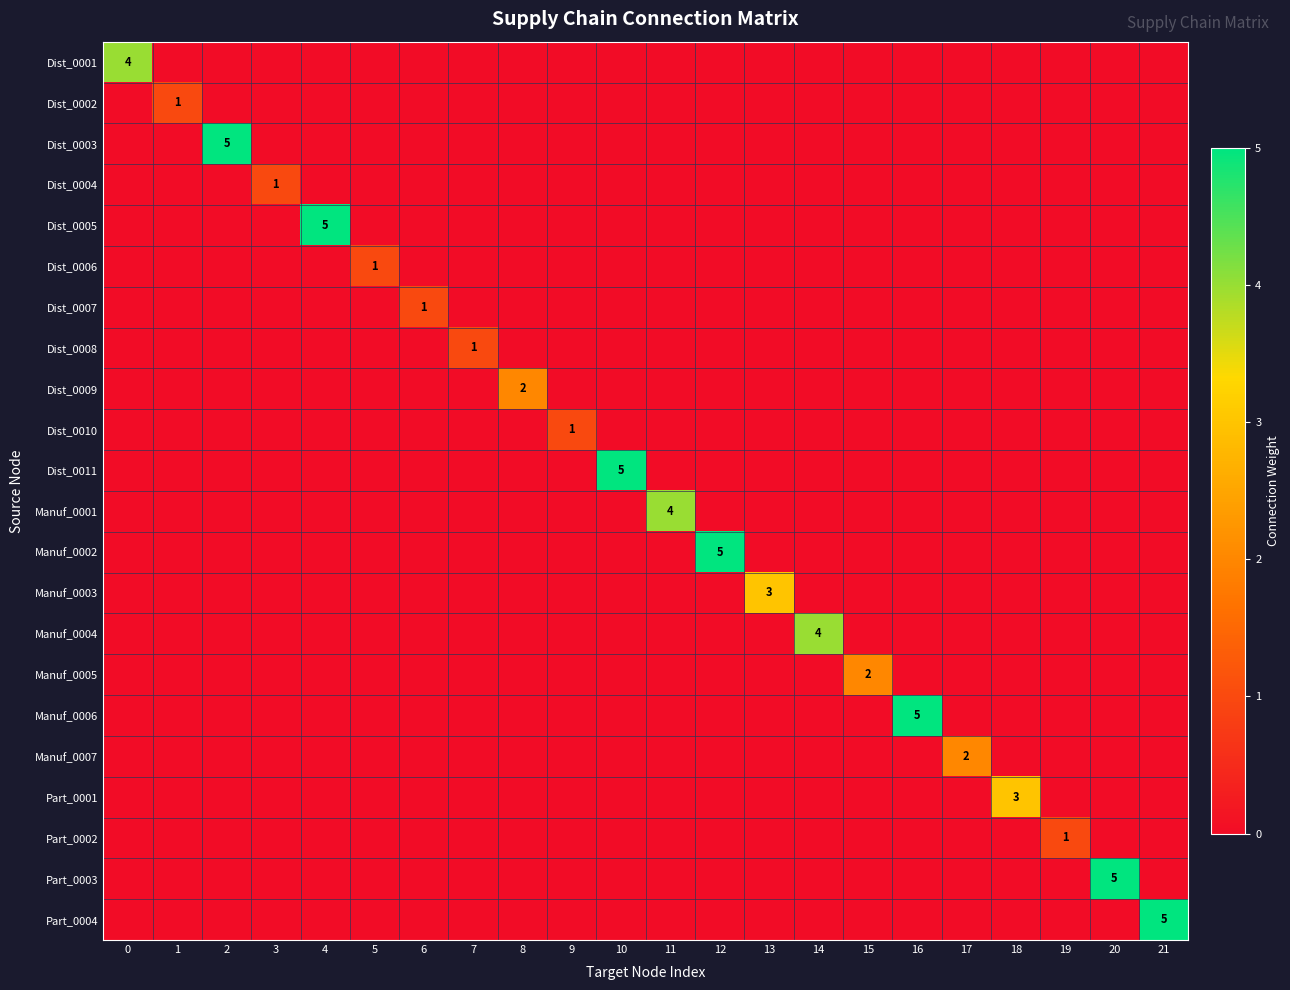

Count the Manuf_0003 values in the range 0 to 1.

21